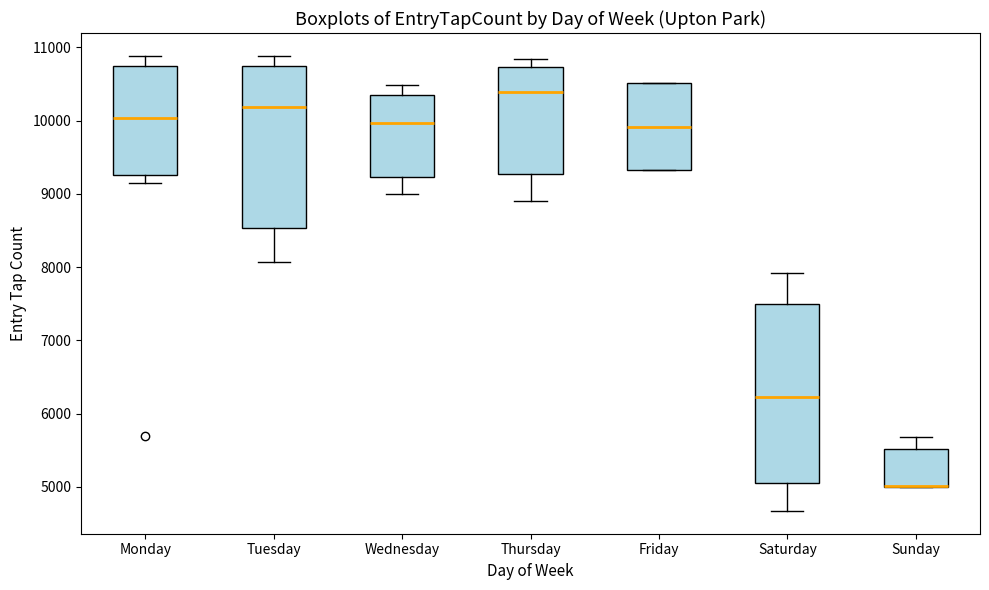

Reading left to right, read every box against the y-axis: the position of its median line, the range the box covers, and the ends of its whiskers. The values are not printed on the chart, so give them approximately, as read against the axis.

Monday: median 10000, box 9300 to 10800, whiskers 9100 to 10900
Tuesday: median 10200, box 8500 to 10800, whiskers 8100 to 10900
Wednesday: median 10000, box 9200 to 10400, whiskers 9000 to 10500
Thursday: median 10400, box 9300 to 10700, whiskers 8900 to 10800
Friday: median 9900, box 9300 to 10500, whiskers 9300 to 10500
Saturday: median 6200, box 5100 to 7500, whiskers 4700 to 7900
Sunday: median 5000 (drawn on the box's lower edge), box 5000 to 5500, whiskers 5000 to 5700